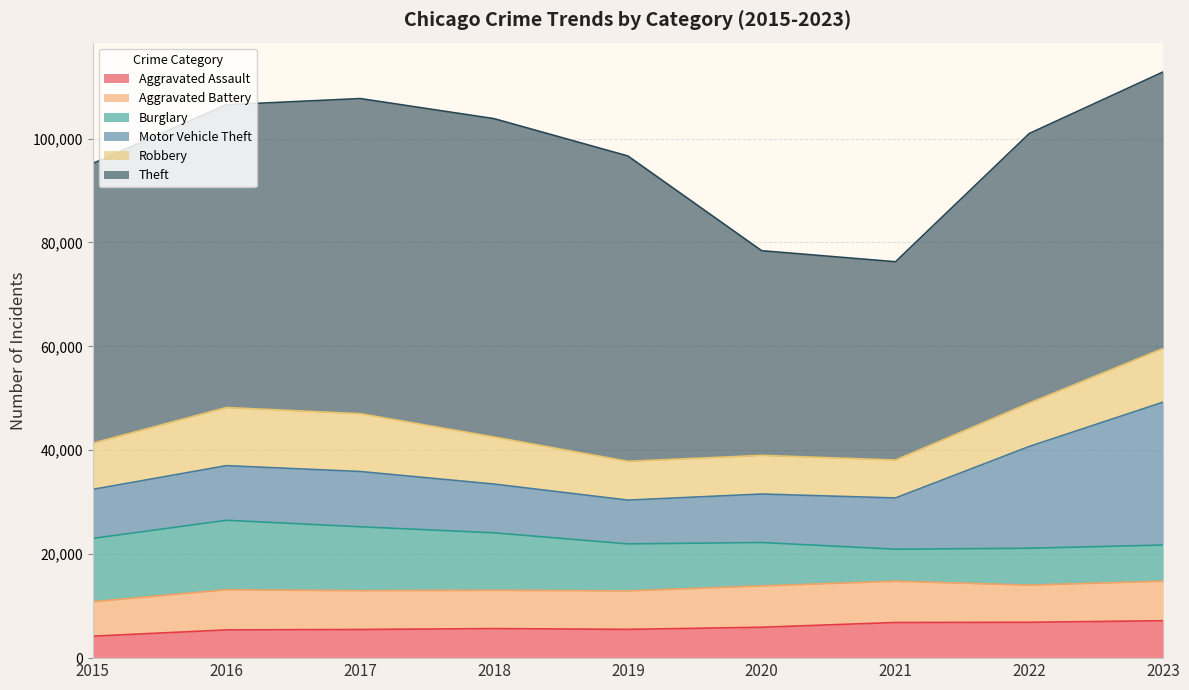

True or false: Theft and Aggravated Battery intersect in this chart.

False